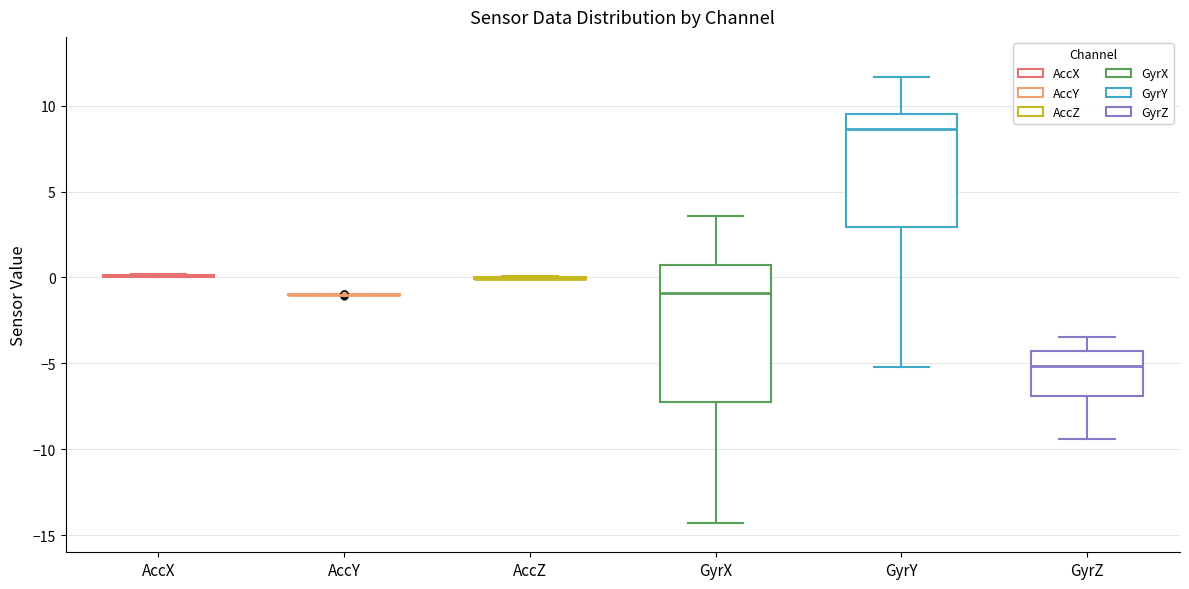

Reading left to right, read every box against the y-axis: the position of its median line, the range the box covers, and the ends of its whiskers. The values are not printed on the chart, so give them approximately, as read against the axis.

AccX: box collapsed to a line at 0.0, whiskers 0.0 to 0.0
AccY: box collapsed to a line at -1.0, whiskers -1.0 to -1.0
AccZ: box collapsed to a line at 0.0, whiskers 0.0 to 0.0
GyrX: median -1.0, box -7.0 to 0.5, whiskers -14.5 to 3.5
GyrY: median 8.5, box 3.0 to 9.5, whiskers -5.0 to 11.5
GyrZ: median -5.0, box -7.0 to -4.5, whiskers -9.5 to -3.5